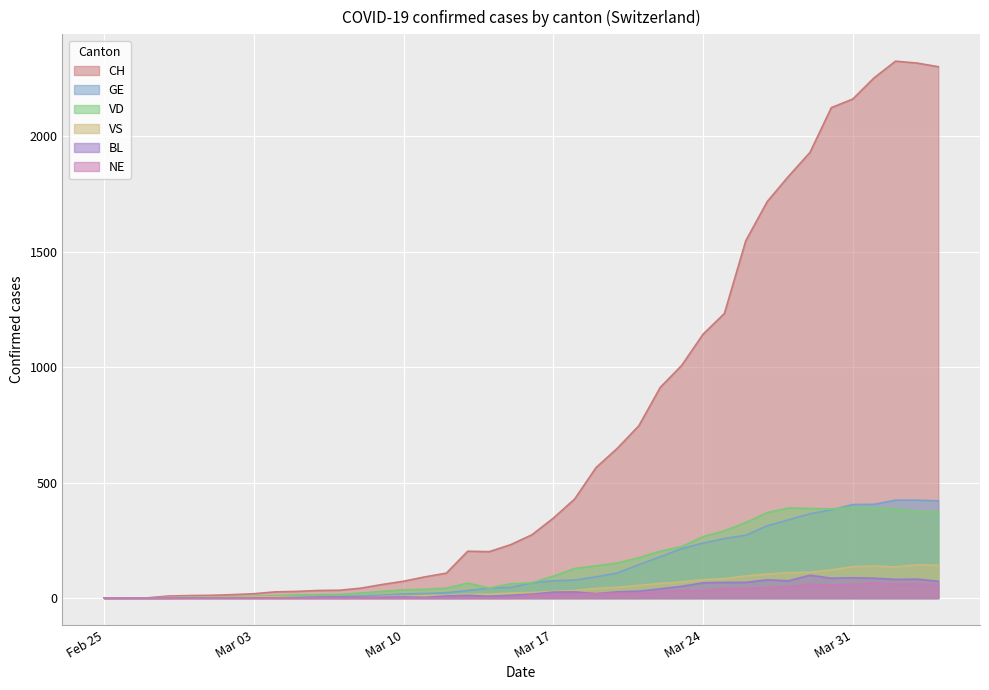

What is the sum of all GE values?

5450